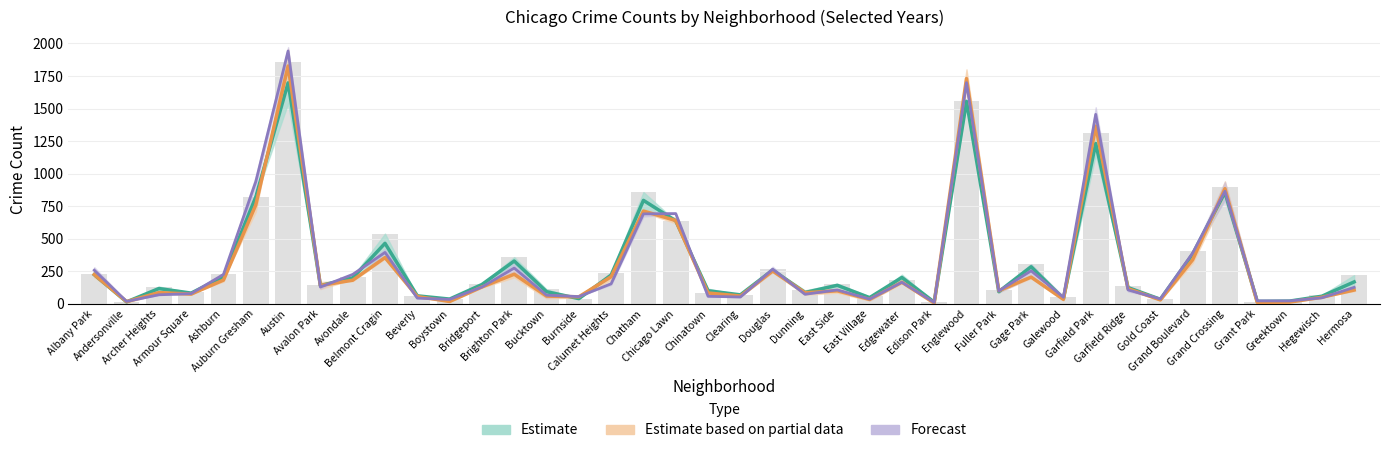

Which has a higher value, Galewood or Avondale?

Avondale